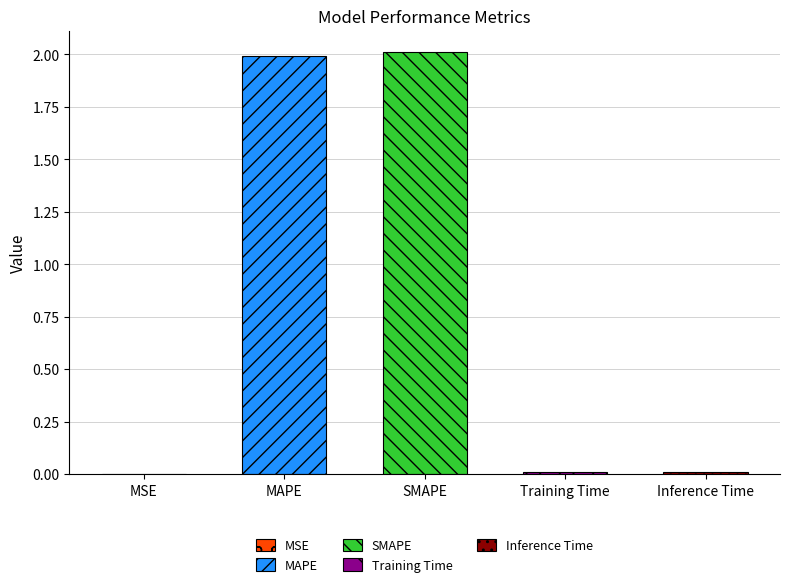

What is the value of the 3rd bar from the left?

2.0